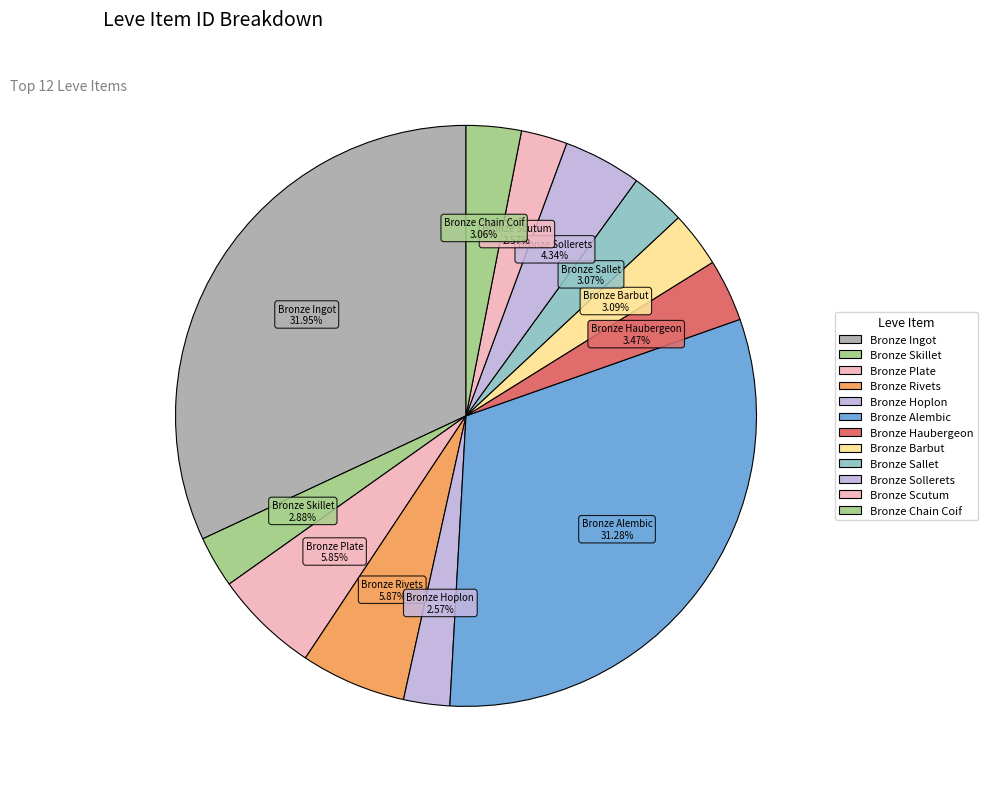

Is Bronze Hoplon the majority of the pie?

No